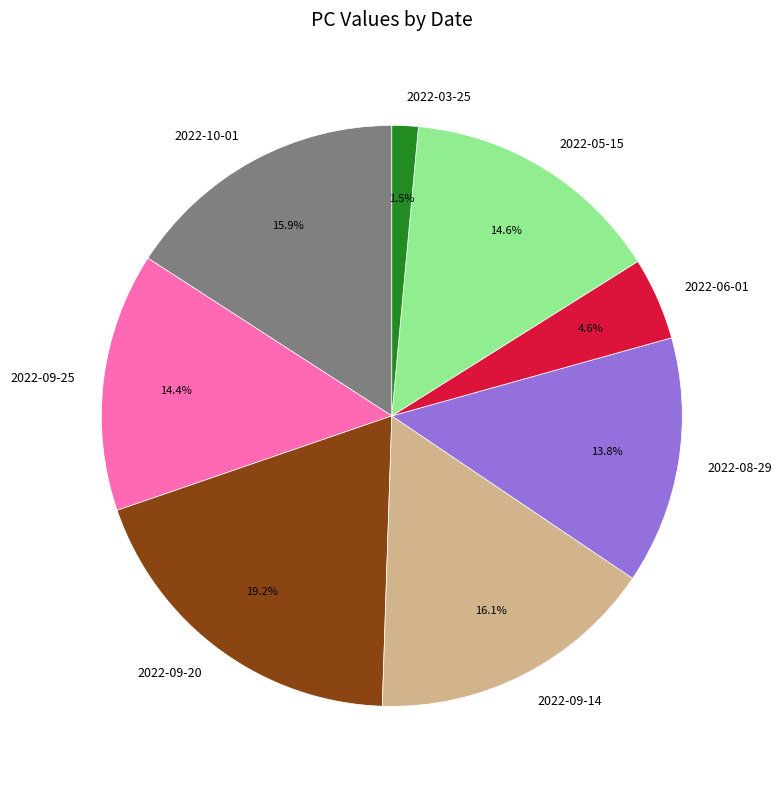

Which slice is the smallest?

2022-03-25